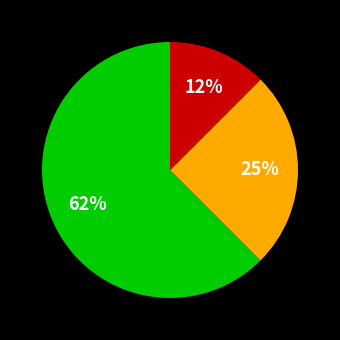

Is there any slice that represents more than half of the pie?

Yes